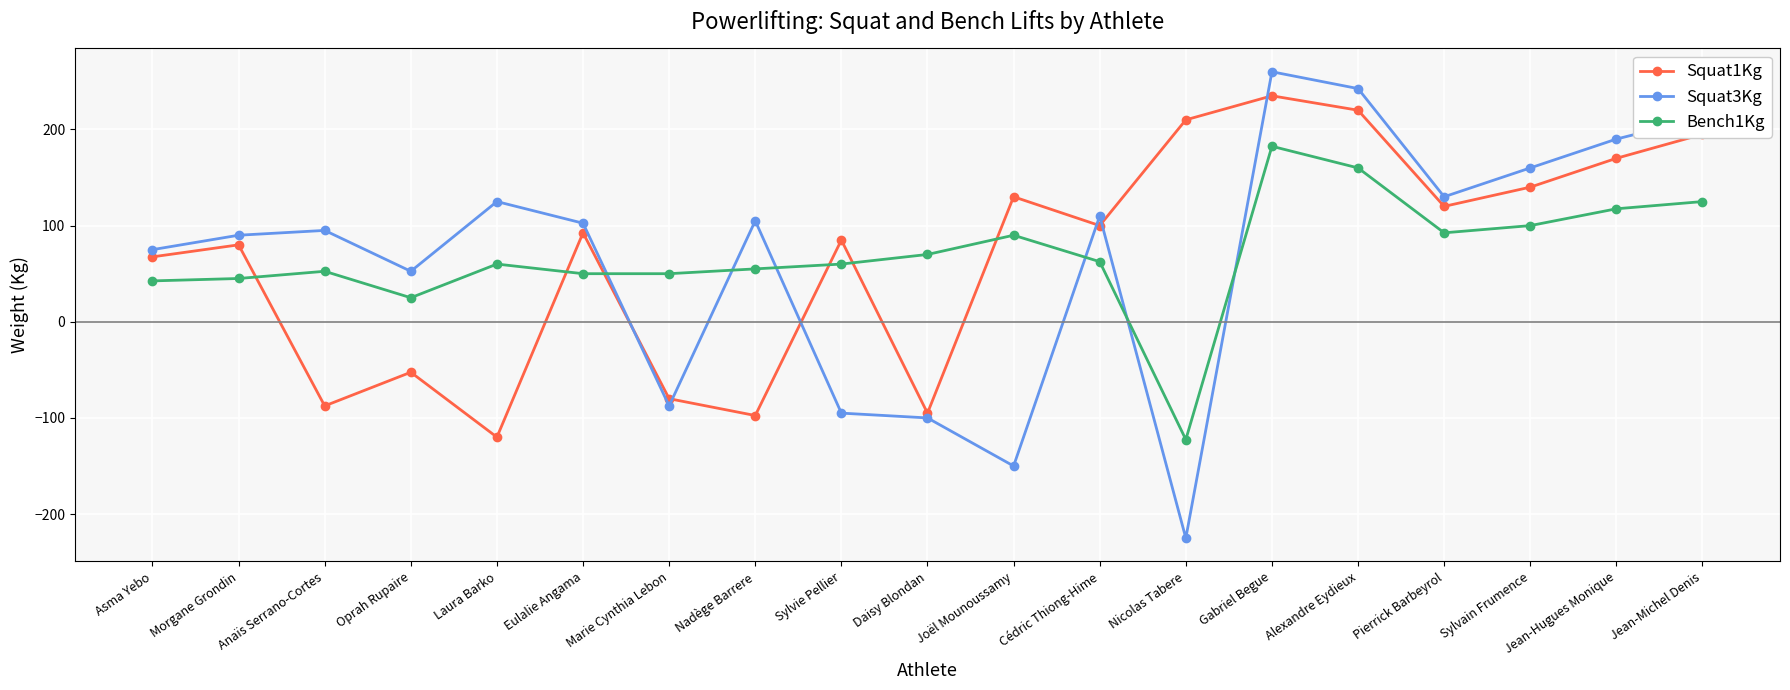

What is the sum of all Squat3Kg values?

1292.5